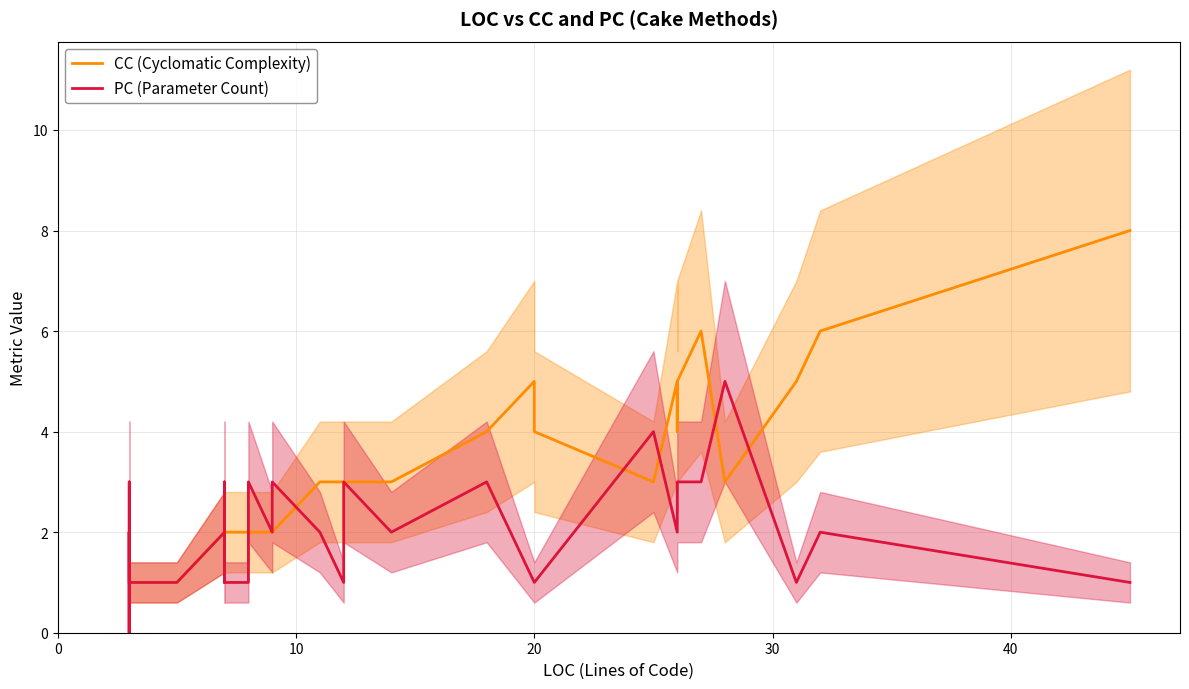

Does the chart display data point markers on the line(s)?

No